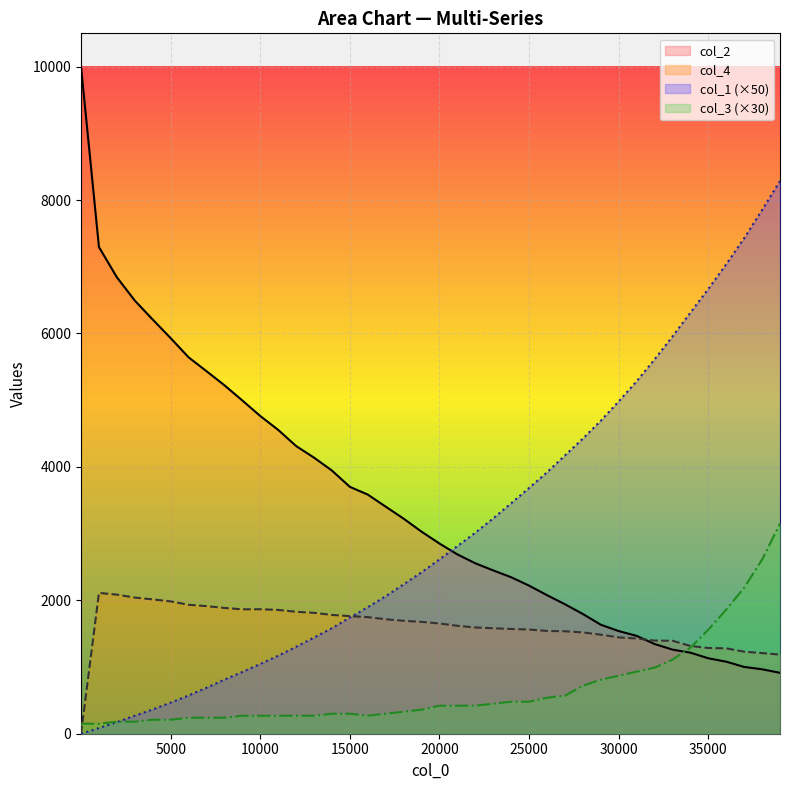

Which series has the widest spread of values?

col_2